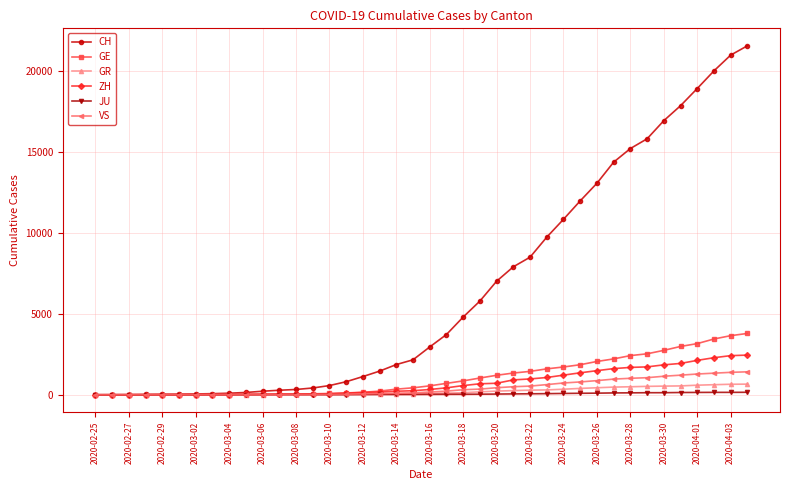

Which series has the largest range (max minus min)?

CH